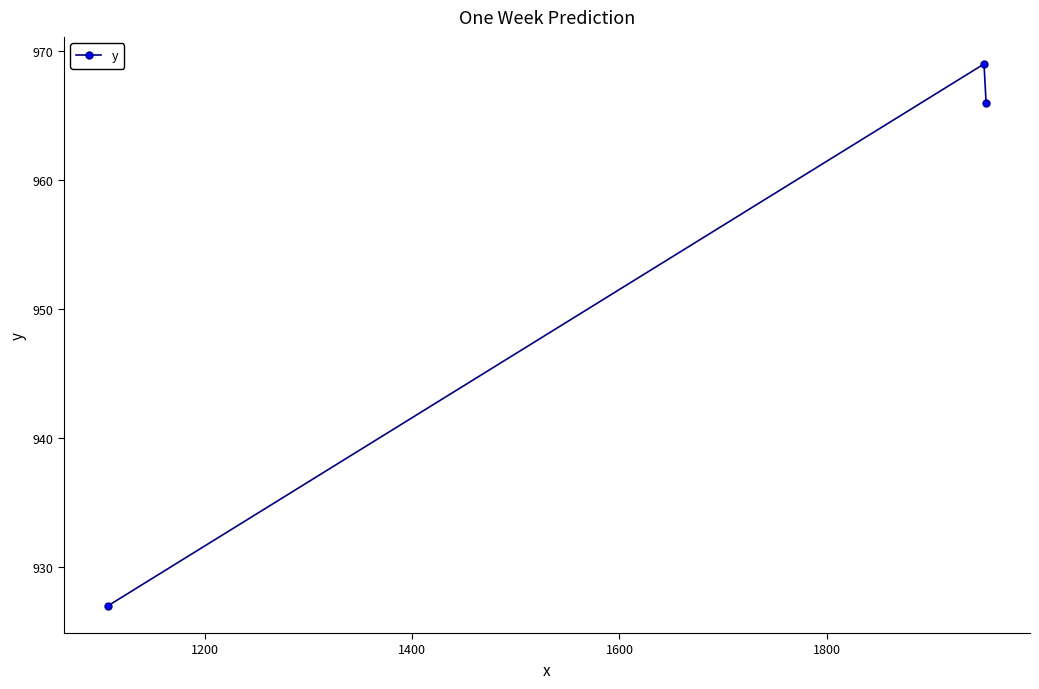

Reading left to right, what are all the values shown in this chart?

927	969	966